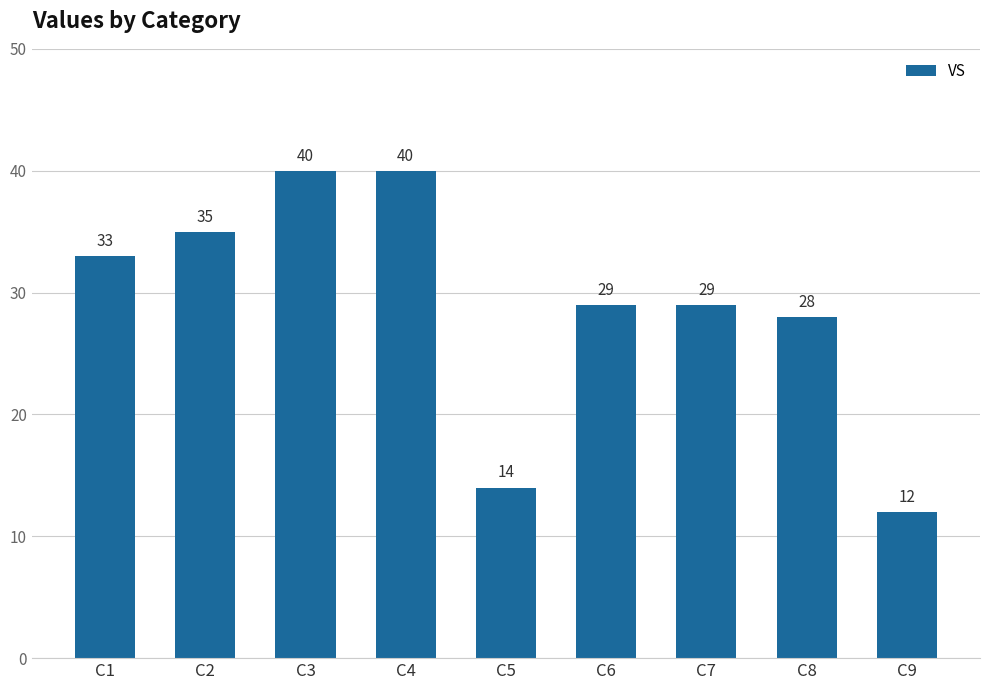

Where is the data nearest to the value 26?

C8